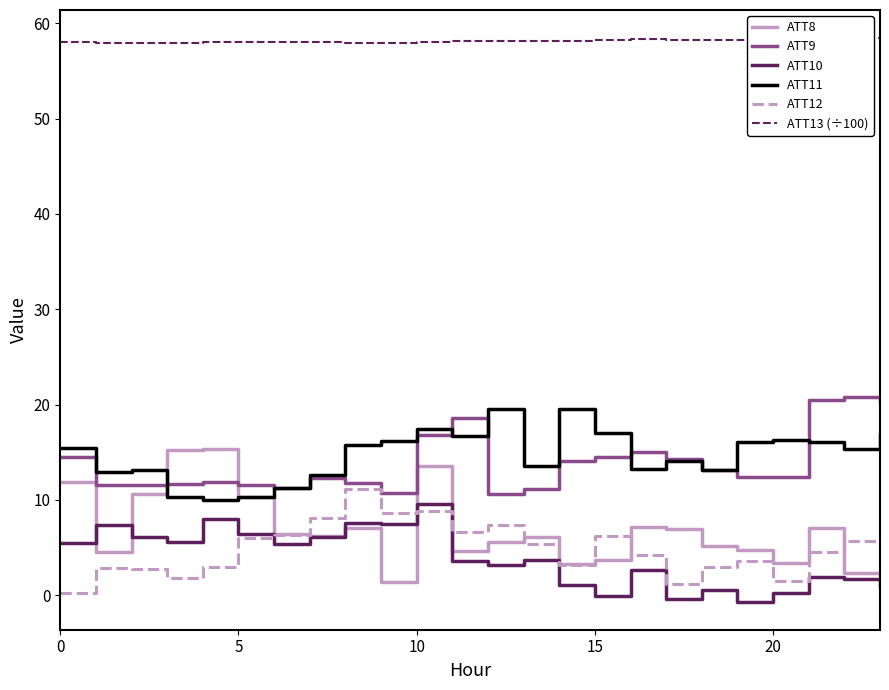

At which label does ATT13 (÷100) reach its minimum?

8